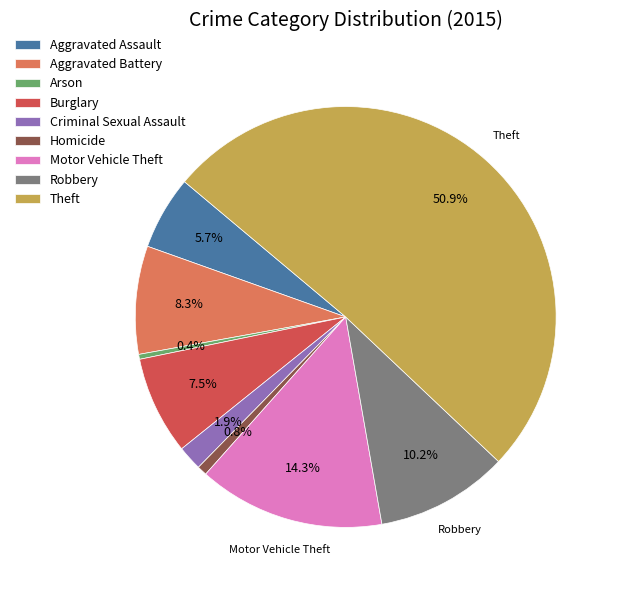

Which category has the biggest portion of the pie?

Theft